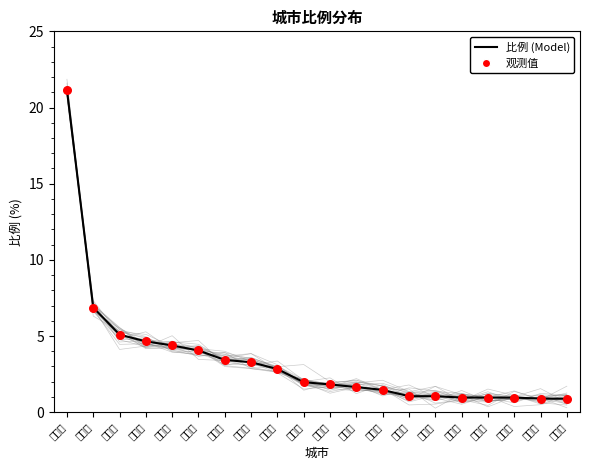

Which series contains the lowest Y value?

比例